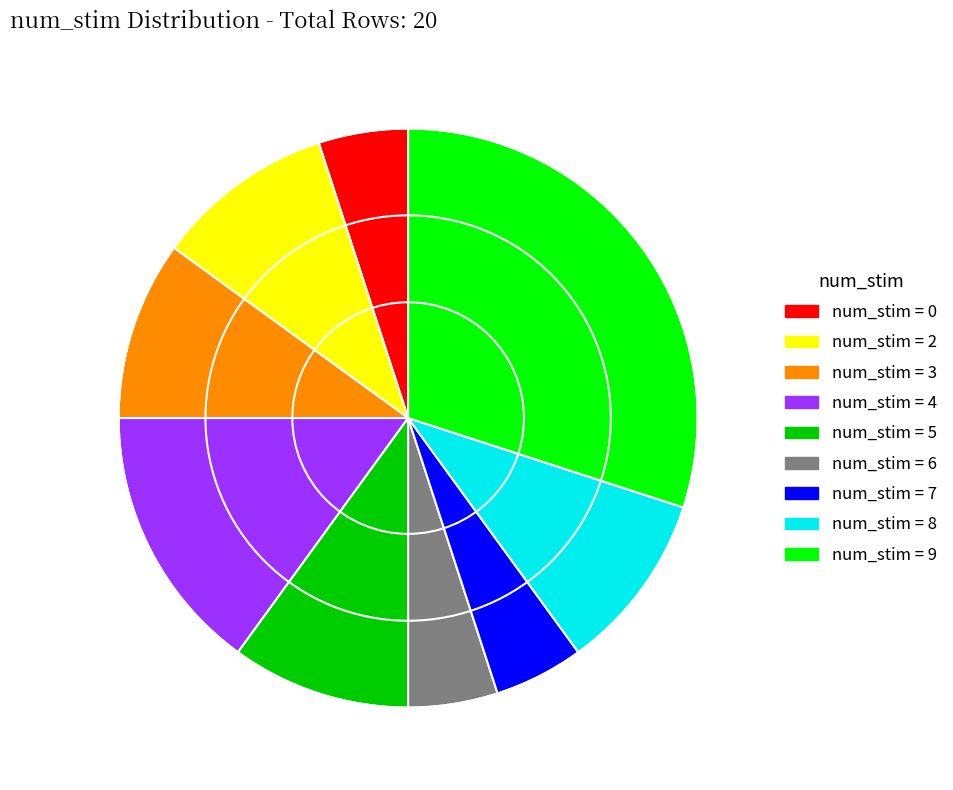

Is there a majority slice in this chart?

No